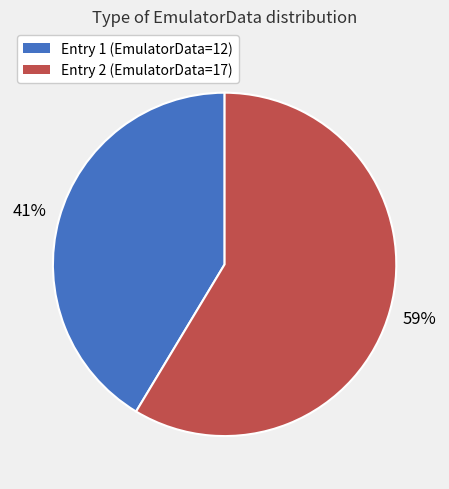

To the nearest percent, what is the average slice percentage?

50%